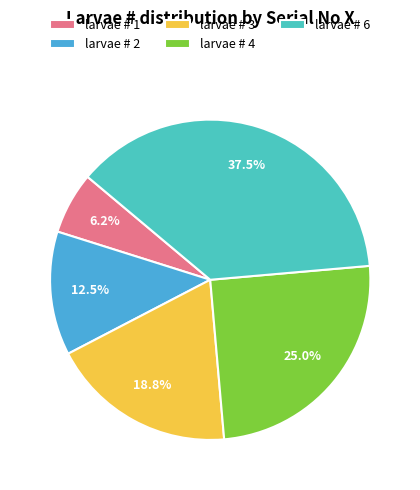

How many segments does this pie chart have?

5